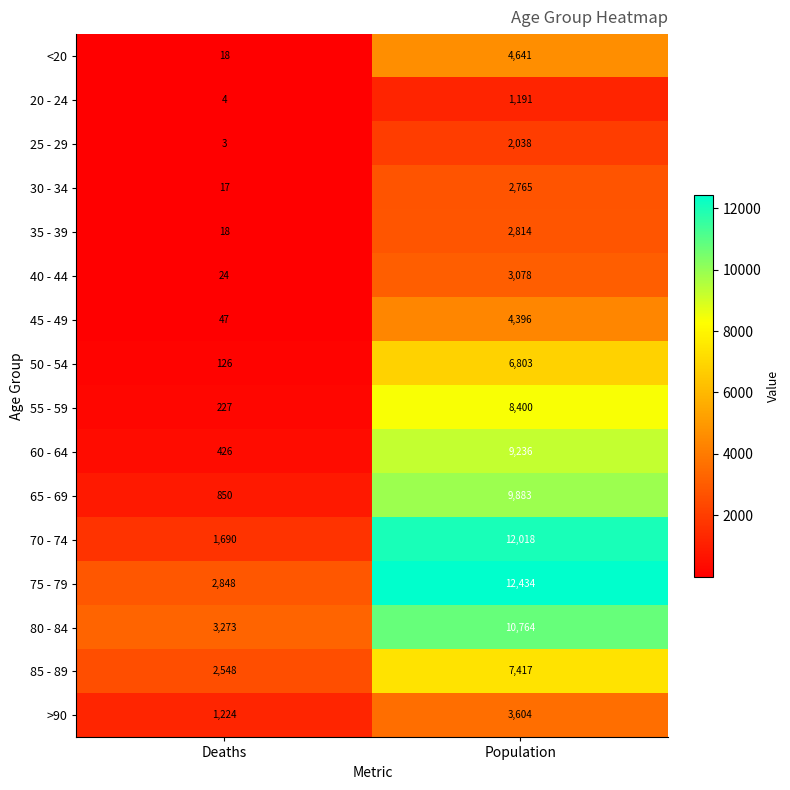

What value does the 75 - 79 series have at Population, to the nearest 10?

12430